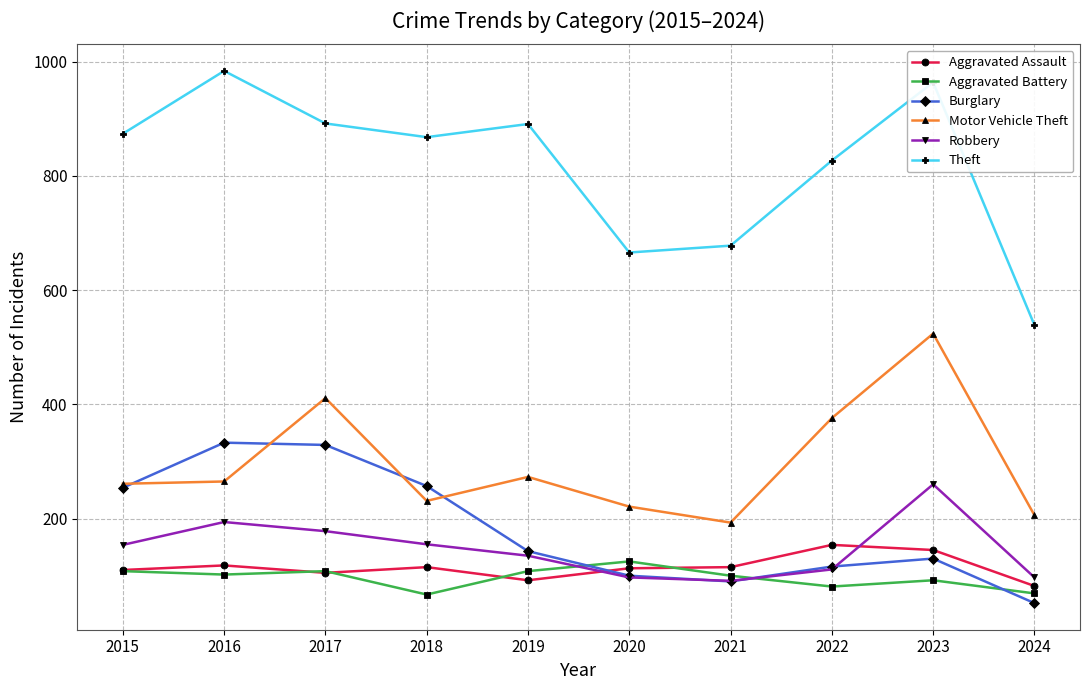

True or false: Burglary has more than 2 points higher than both neighbors.

False